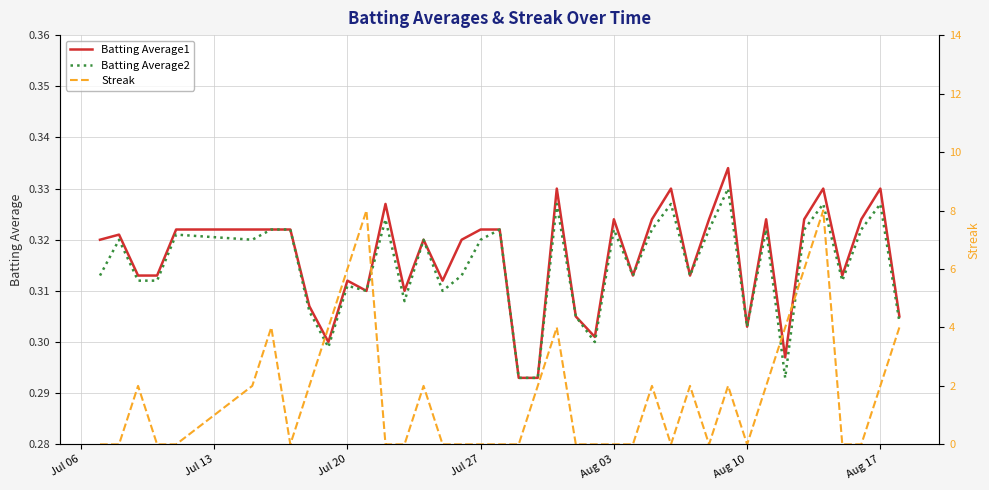

Reading right to left, list all the values displayed in this chart.

Batting Average1: 0.3	0.3	0.3	0.3	0.3	0.3	0.3	0.3	0.3	0.3	0.3	0.3	0.3	0.3	0.3	0.3	0.3	0.3	0.3	0.3	0.3	0.3	0.3	0.3	0.3	0.3	0.3	0.3	0.3	0.3	0.3	0.3	0.3	0.3	0.3	0.3	0.3	0.3	0.3	0.3
Batting Average2: 0.3	0.3	0.3	0.3	0.3	0.3	0.3	0.3	0.3	0.3	0.3	0.3	0.3	0.3	0.3	0.3	0.3	0.3	0.3	0.3	0.3	0.3	0.3	0.3	0.3	0.3	0.3	0.3	0.3	0.3	0.3	0.3	0.3	0.3	0.3	0.3	0.3	0.3	0.3	0.3
Streak: 4.0	2.0	0.0	0.0	8.0	6.0	4.0	2.0	0.0	2.0	0.0	2.0	0.0	2.0	0.0	0.0	0.0	0.0	4.0	2.0	0.0	0.0	0.0	0.0	0.0	2.0	0.0	0.0	8.0	6.0	4.0	2.0	0.0	4.0	2.0	0.0	0.0	2.0	0.0	0.0